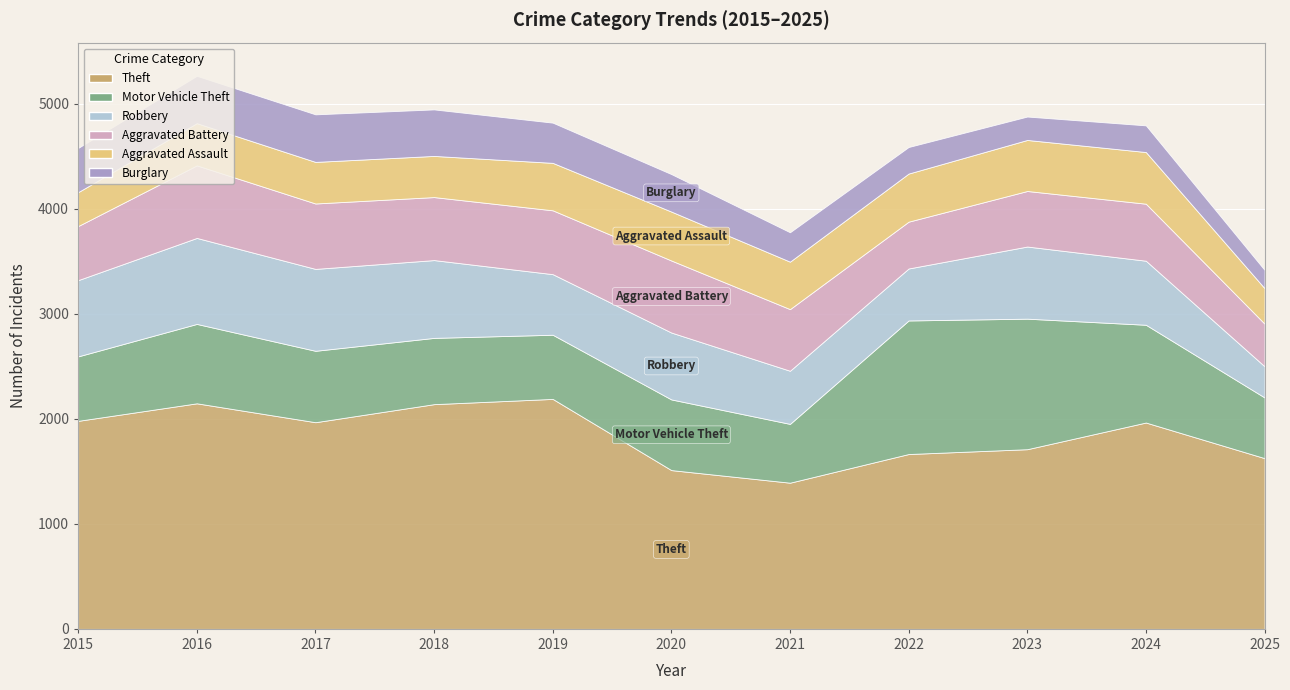

What is the difference between the Robbery values at 2021 and 2020?

131